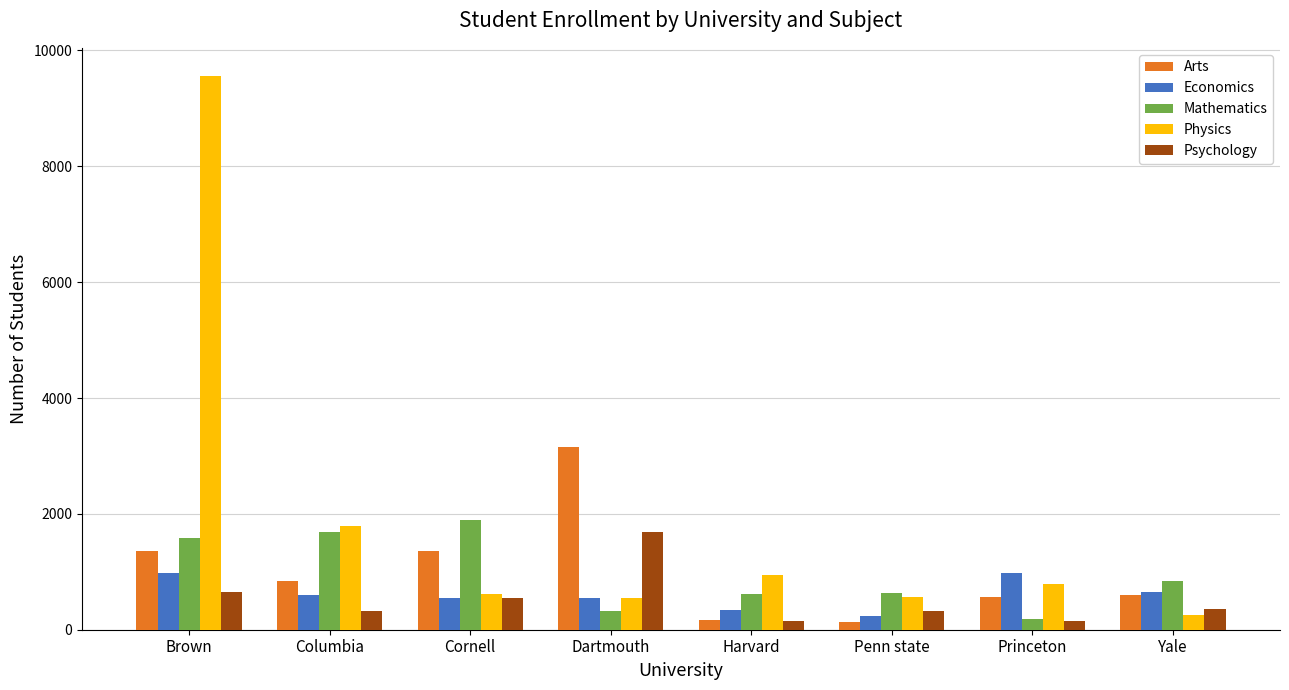

What is the greatest value displayed?

9567